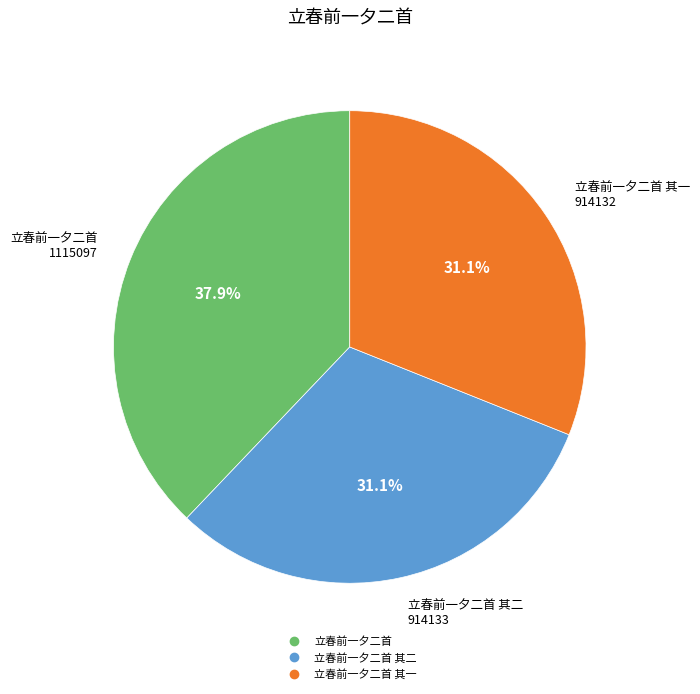

Does any single category account for the majority?

No